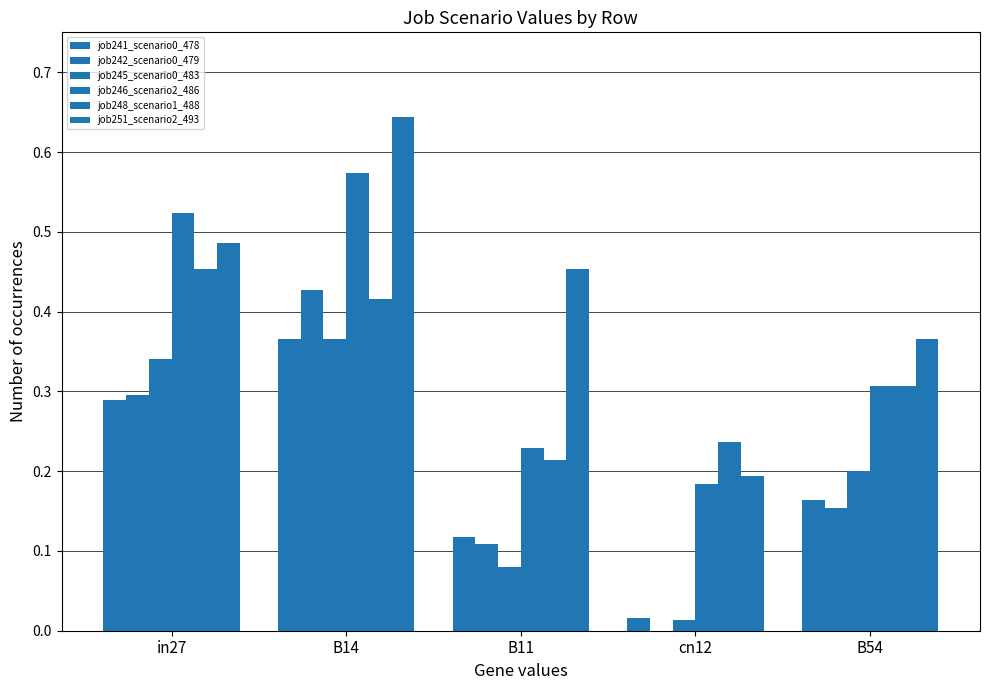

How many groups of bars are there?

5